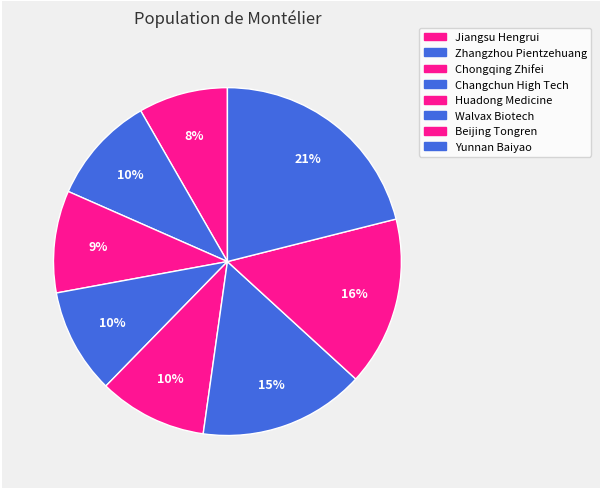

True or false: Huadong Medicine accounts for 10% of the total.

True